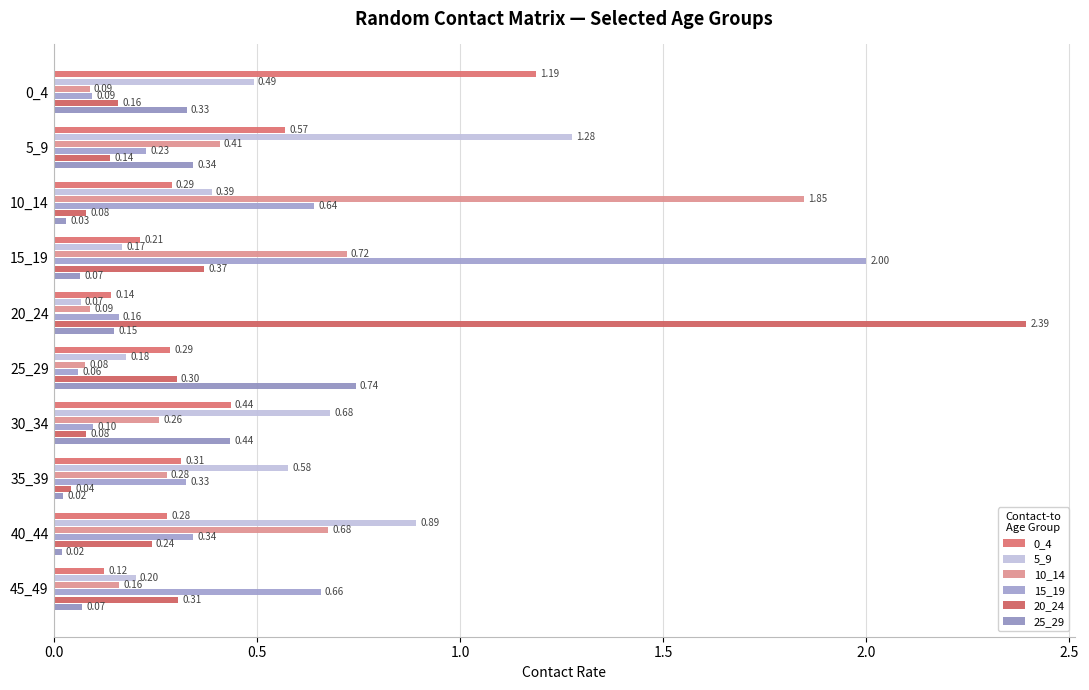

How many series are shown in this chart?

6